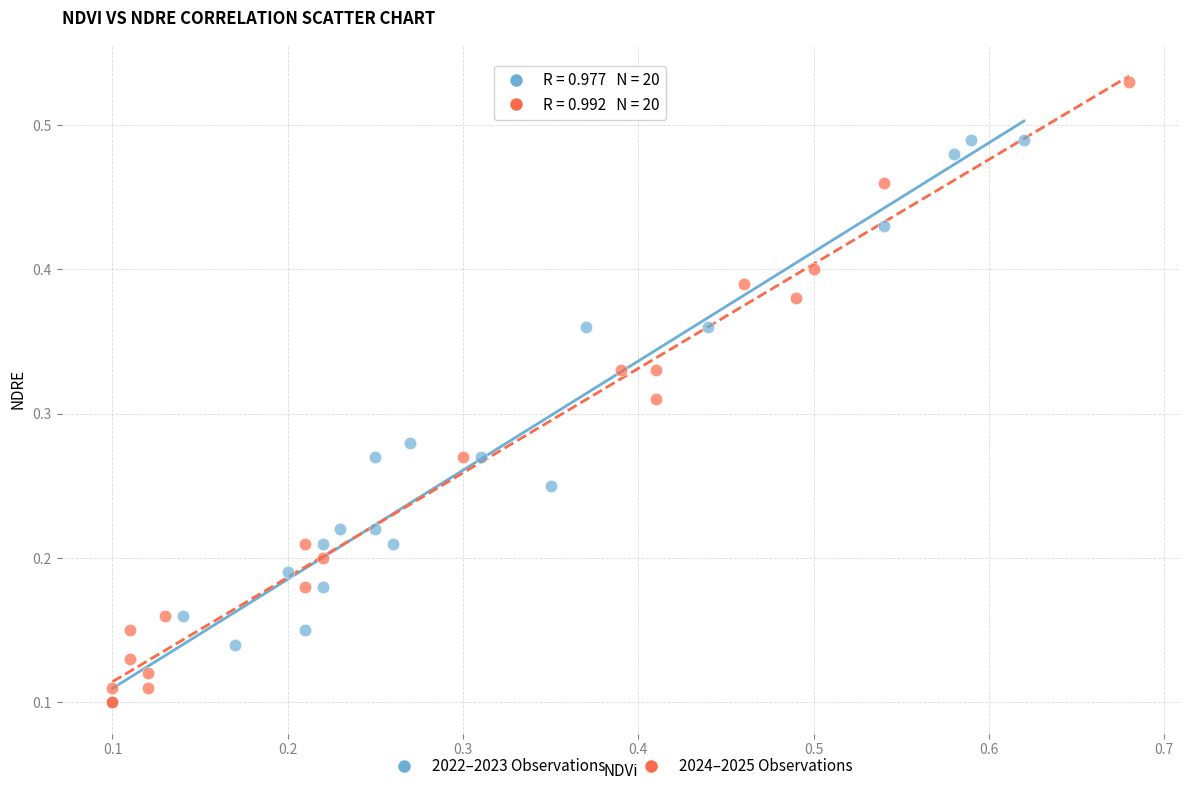

Which series has the widest spread of Y values?

2024–2025 Observations